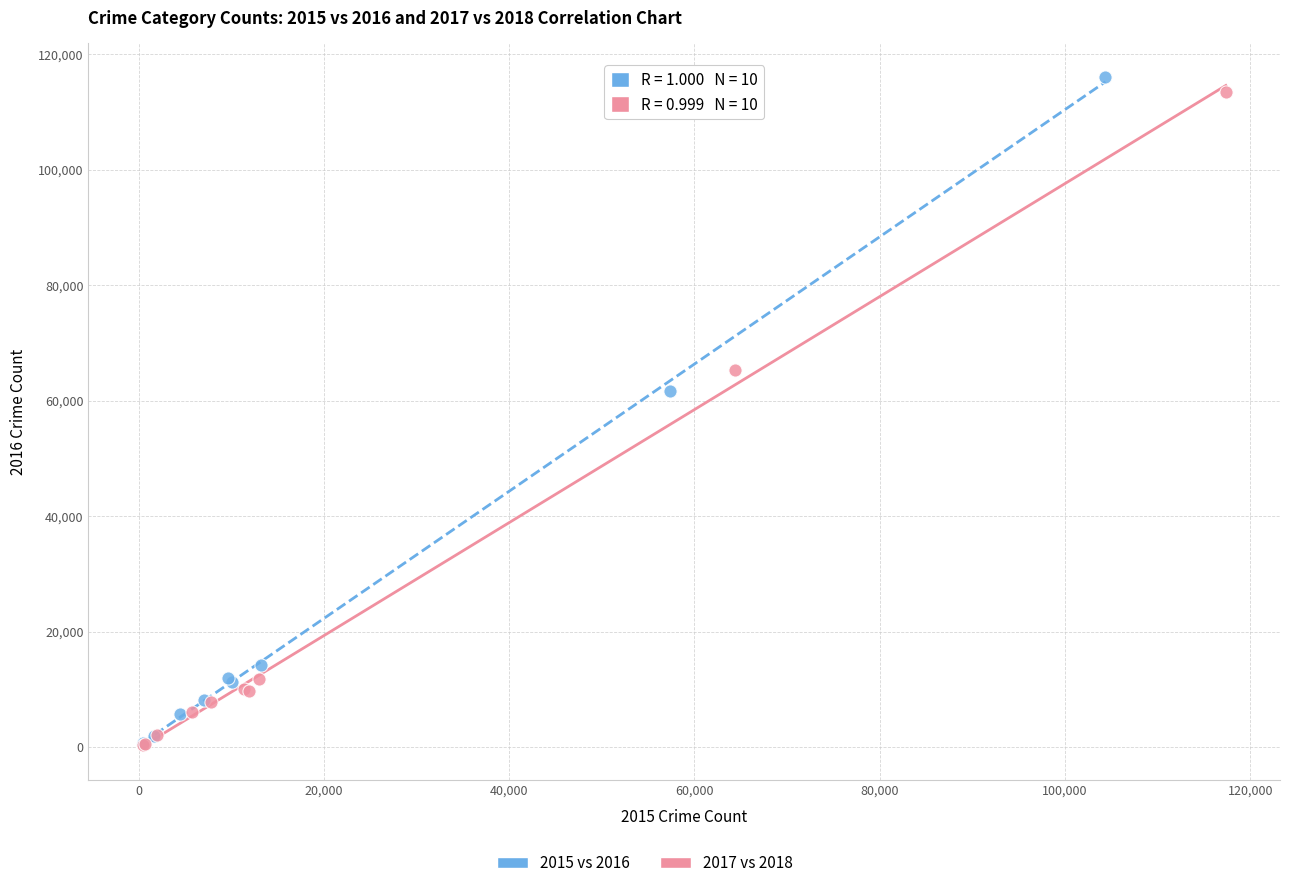

Which series reaches the maximum Y coordinate?

2015 vs 2016